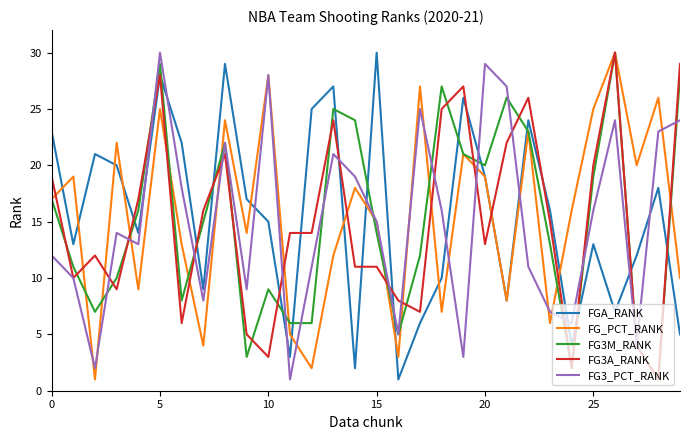

What is the greatest value displayed?

30